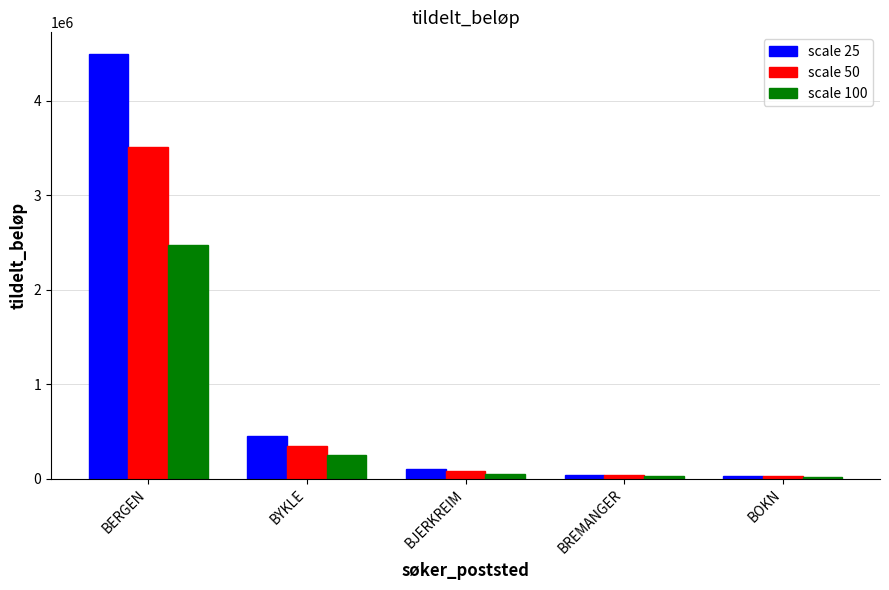

Which series has the largest range (max minus min)?

scale 25